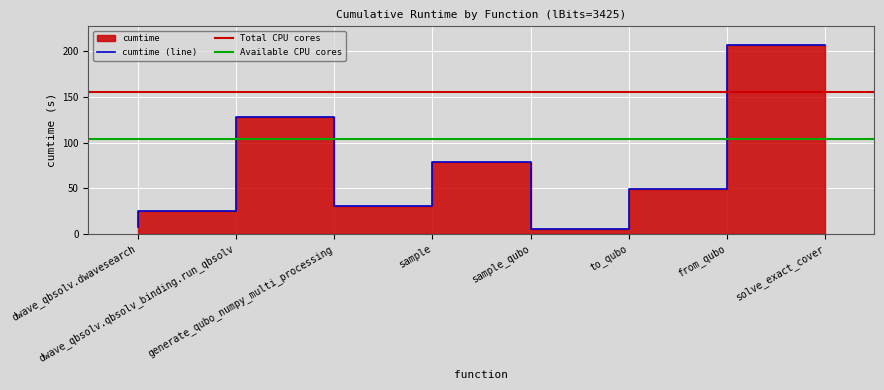

Does the chart display data point markers on the line(s)?

No